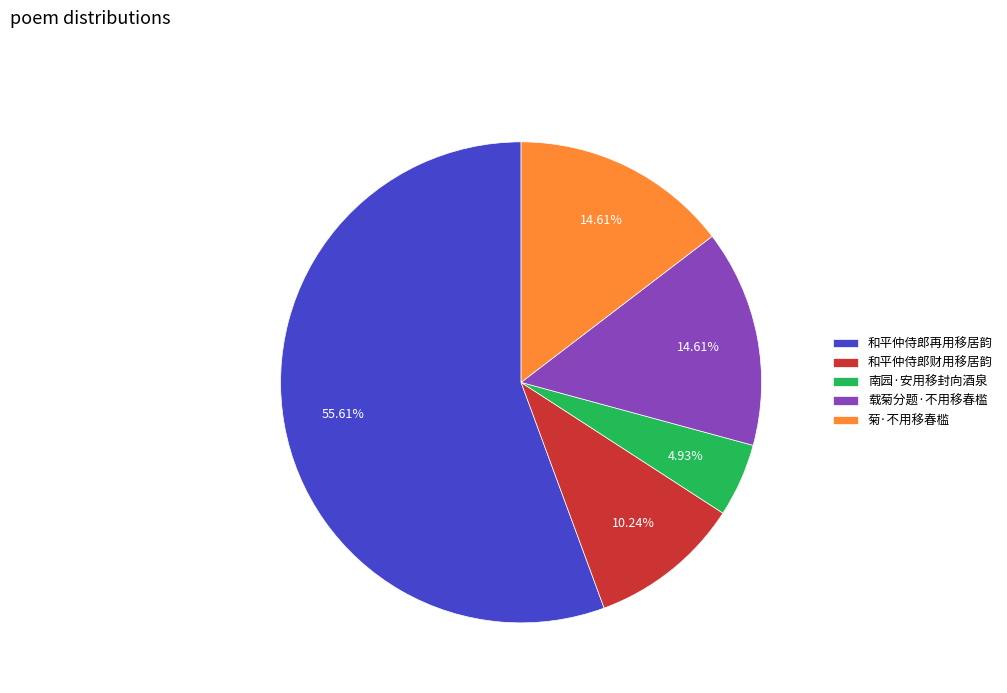

Between 和平仲侍郎再用移居韵 and 和平仲侍郎财用移居韵, which is larger?

和平仲侍郎再用移居韵